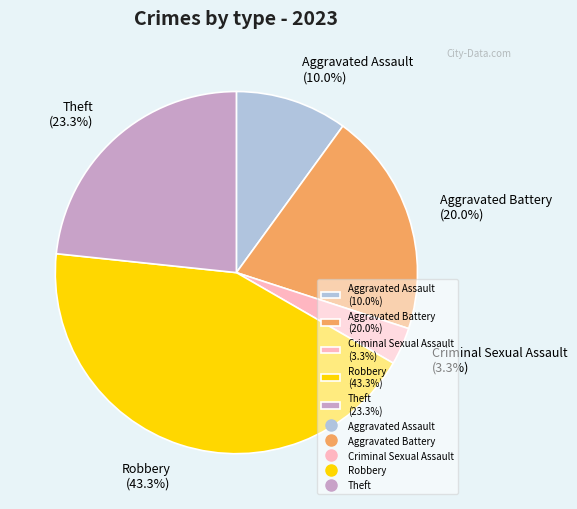

What is the ratio of the value at Aggravated Assault (10.0%) to the value at Aggravated Battery (20.0%)?

0.5